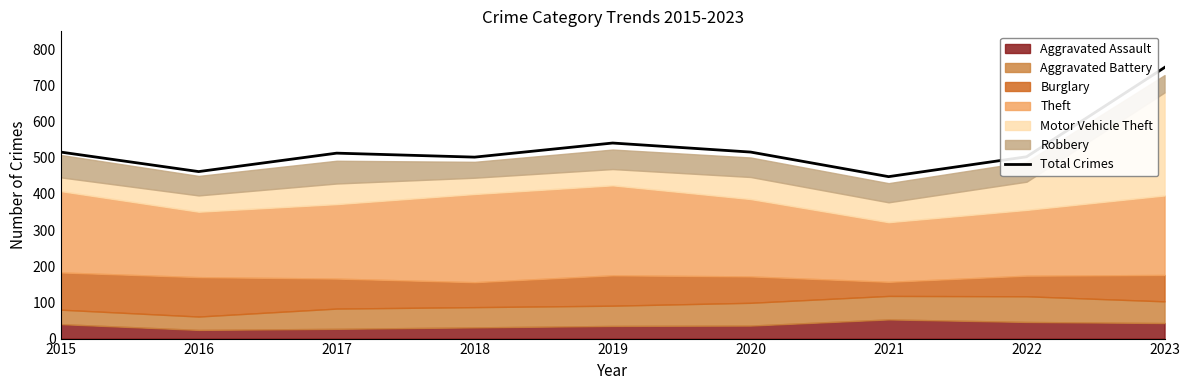

What is the value of the 9th point from the left?

750